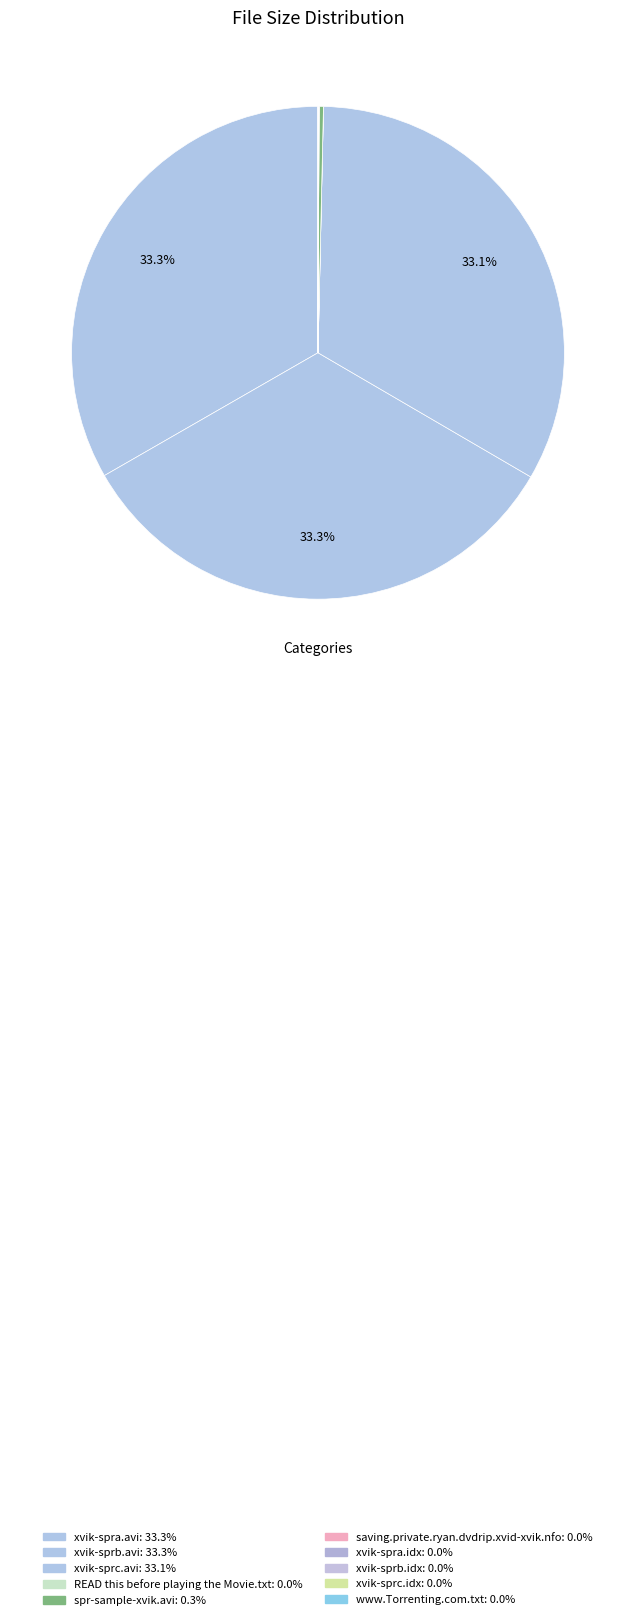

Is there any slice that represents more than half of the pie?

No